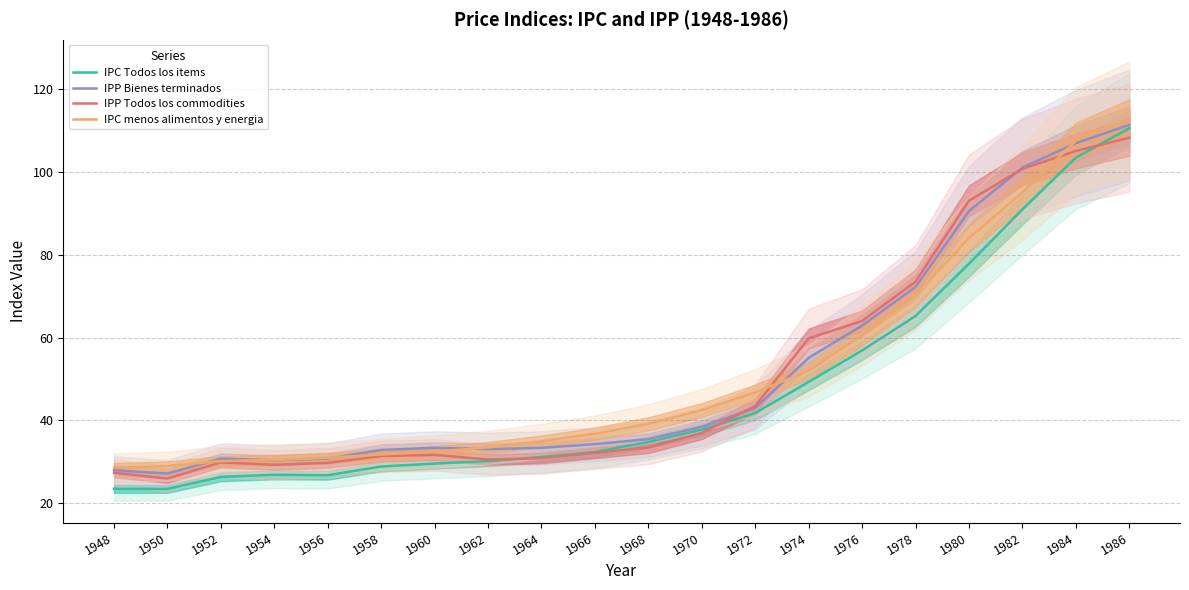

What are all the series names shown in the legend?

IPC Todos los items, IPP Bienes terminados, IPP Todos los commodities, IPC menos alimentos y energia